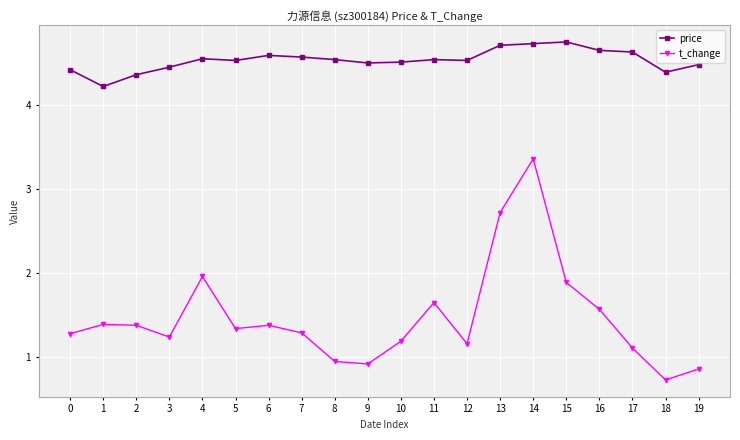

Where is price nearest to the value 4?

1